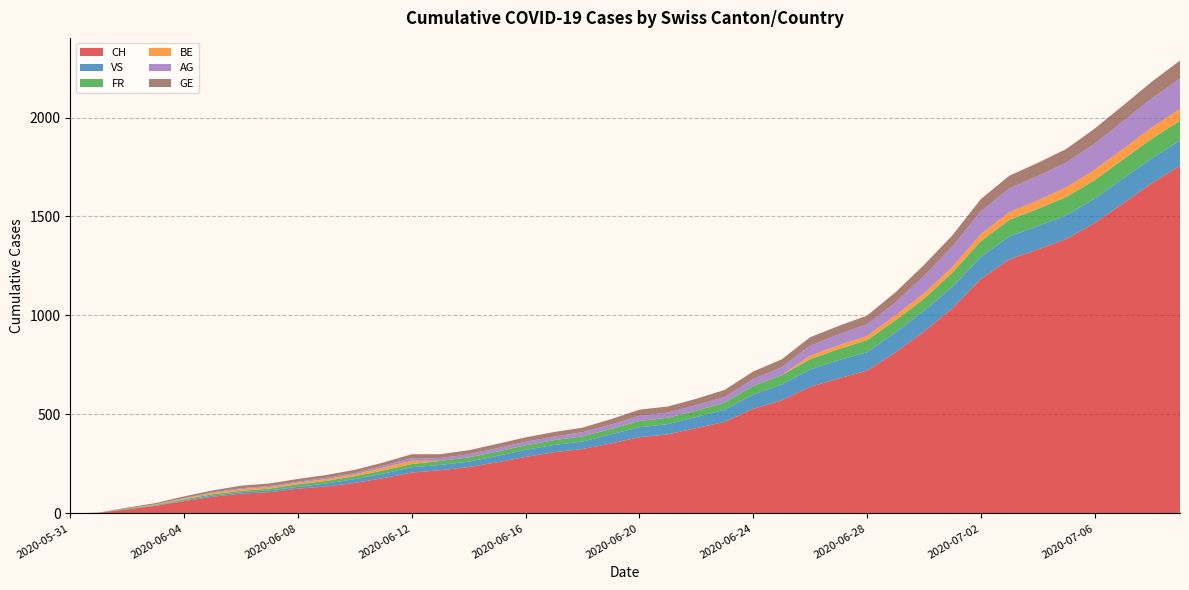

Reading left to right, extract all data points from this chart.

CH: 2020-05-31=0	2020-06-01=3	2020-06-02=20	2020-06-03=38	2020-06-04=62	2020-06-05=84	2020-06-06=100	2020-06-07=107	2020-06-08=125	2020-06-09=136	2020-06-10=154	2020-06-11=178	2020-06-12=206	2020-06-13=218	2020-06-14=234	2020-06-15=258	2020-06-16=285	2020-06-17=309	2020-06-18=325	2020-06-19=353	2020-06-20=385	2020-06-21=399	2020-06-22=431	2020-06-23=462	2020-06-24=528	2020-06-25=571	2020-06-26=639	2020-06-27=682	2020-06-28=721	2020-06-29=813	2020-06-30=918	2020-07-01=1036	2020-07-02=1184	2020-07-03=1283	2020-07-04=1333	2020-07-05=1386	2020-07-06=1467	2020-07-07=1566	2020-07-08=1667	2020-07-09=1756
VS: 2020-05-31=0	2020-06-01=0	2020-06-02=2	2020-06-03=2	2020-06-04=4	2020-06-05=6	2020-06-06=7	2020-06-07=9	2020-06-08=9	2020-06-09=15	2020-06-10=19	2020-06-11=23	2020-06-12=27	2020-06-13=27	2020-06-14=27	2020-06-15=32	2020-06-16=36	2020-06-17=37	2020-06-18=38	2020-06-19=46	2020-06-20=50	2020-06-21=52	2020-06-22=56	2020-06-23=62	2020-06-24=72	2020-06-25=80	2020-06-26=88	2020-06-27=92	2020-06-28=93	2020-06-29=101	2020-06-30=105	2020-07-01=108	2020-07-02=112	2020-07-03=116	2020-07-04=118	2020-07-05=120	2020-07-06=123	2020-07-07=126	2020-07-08=126	2020-07-09=128
FR: 2020-05-31=0	2020-06-01=0	2020-06-02=2	2020-06-03=3	2020-06-04=5	2020-06-05=7	2020-06-06=7	2020-06-07=9	2020-06-08=13	2020-06-09=13	2020-06-10=15	2020-06-11=16	2020-06-12=16	2020-06-13=20	2020-06-14=22	2020-06-15=22	2020-06-16=23	2020-06-17=24	2020-06-18=26	2020-06-19=27	2020-06-20=32	2020-06-21=32	2020-06-22=32	2020-06-23=36	2020-06-24=44	2020-06-25=47	2020-06-26=52	2020-06-27=56	2020-06-28=61	2020-06-29=61	2020-06-30=61	2020-07-01=72	2020-07-02=79	2020-07-03=84	2020-07-04=87	2020-07-05=92	2020-07-06=94	2020-07-07=96	2020-07-08=99	2020-07-09=100
BE: 2020-05-31=0	2020-06-01=0	2020-06-02=1	2020-06-03=2	2020-06-04=4	2020-06-05=6	2020-06-06=8	2020-06-07=8	2020-06-08=8	2020-06-09=9	2020-06-10=9	2020-06-11=14	2020-06-12=17	2020-06-13=0	2020-06-14=0	2020-06-15=0	2020-06-16=0	2020-06-17=0	2020-06-18=0	2020-06-19=0	2020-06-20=0	2020-06-21=0	2020-06-22=0	2020-06-23=0	2020-06-24=0	2020-06-25=0	2020-06-26=18	2020-06-27=19	2020-06-28=21	2020-06-29=25	2020-06-30=27	2020-07-01=29	2020-07-02=35	2020-07-03=39	2020-07-04=43	2020-07-05=49	2020-07-06=52	2020-07-07=53	2020-07-08=57	2020-07-09=59
AG: 2020-05-31=0	2020-06-01=0	2020-06-02=0	2020-06-03=1	2020-06-04=3	2020-06-05=3	2020-06-06=5	2020-06-07=5	2020-06-08=5	2020-06-09=7	2020-06-10=7	2020-06-11=10	2020-06-12=13	2020-06-13=14	2020-06-14=16	2020-06-15=17	2020-06-16=18	2020-06-17=18	2020-06-18=21	2020-06-19=23	2020-06-20=26	2020-06-21=26	2020-06-22=28	2020-06-23=28	2020-06-24=35	2020-06-25=40	2020-06-26=50	2020-06-27=55	2020-06-28=59	2020-06-29=65	2020-06-30=88	2020-07-01=103	2020-07-02=116	2020-07-03=120	2020-07-04=123	2020-07-05=125	2020-07-06=132	2020-07-07=140	2020-07-08=147	2020-07-09=153
GE: 2020-05-31=0	2020-06-01=1	2020-06-02=4	2020-06-03=6	2020-06-04=8	2020-06-05=10	2020-06-06=13	2020-06-07=13	2020-06-08=14	2020-06-09=14	2020-06-10=16	2020-06-11=16	2020-06-12=20	2020-06-13=20	2020-06-14=20	2020-06-15=22	2020-06-16=22	2020-06-17=23	2020-06-18=23	2020-06-19=27	2020-06-20=31	2020-06-21=31	2020-06-22=32	2020-06-23=36	2020-06-24=38	2020-06-25=40	2020-06-26=43	2020-06-27=43	2020-06-28=44	2020-06-29=52	2020-06-30=56	2020-07-01=57	2020-07-02=62	2020-07-03=64	2020-07-04=67	2020-07-05=69	2020-07-06=76	2020-07-07=80	2020-07-08=84	2020-07-09=92